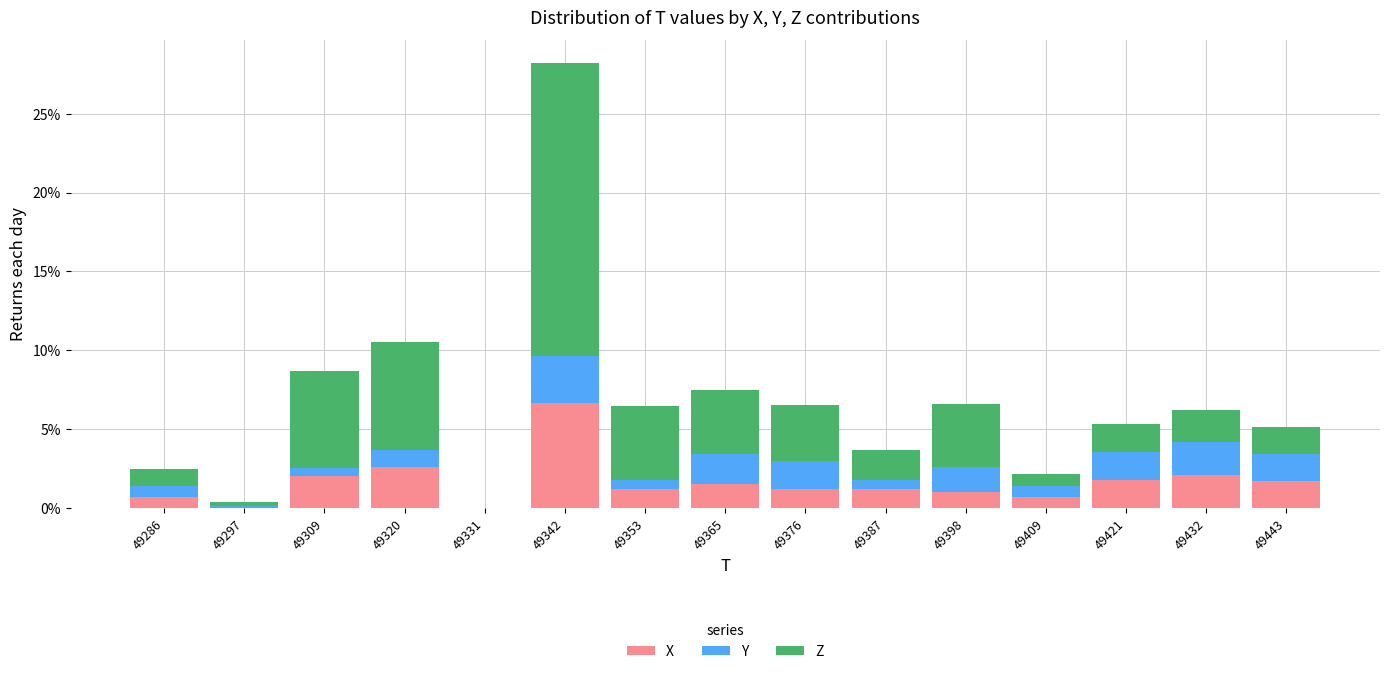

Reading left to right, list every stacked bar in this chart as the range it spans on the x-axis followed by its total height. Neither the bar edges nor the heights are printed on the chart, so give them approximately, as read against the axes.

49281.0 to 49292.2: 2.5
49292.2 to 49303.4: under 0.5
49303.4 to 49314.6: 8.5
49314.6 to 49325.8: 10.5
49325.8 to 49337.0: 0
49337.0 to 49348.2: 28.0
49348.2 to 49359.4: 6.5
49359.4 to 49370.6: 7.5
49370.6 to 49381.8: 6.5
49381.8 to 49393.0: 3.5
49393.0 to 49404.2: 6.5
49404.2 to 49415.4: 2.0
49415.4 to 49426.6: 5.5
49426.6 to 49437.8: 6.0
49437.8 to 49449.0: 5.0